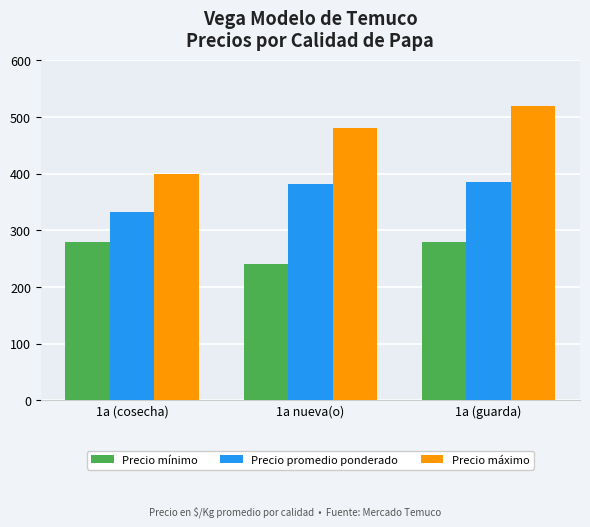

Reading left to right, what are all the values shown in this chart?

Precio mínimo: 1a (cosecha)=280	1a nueva(o)=240	1a (guarda)=280
Precio promedio ponderado: 1a (cosecha)=332	1a nueva(o)=381	1a (guarda)=386
Precio máximo: 1a (cosecha)=400	1a nueva(o)=480	1a (guarda)=520